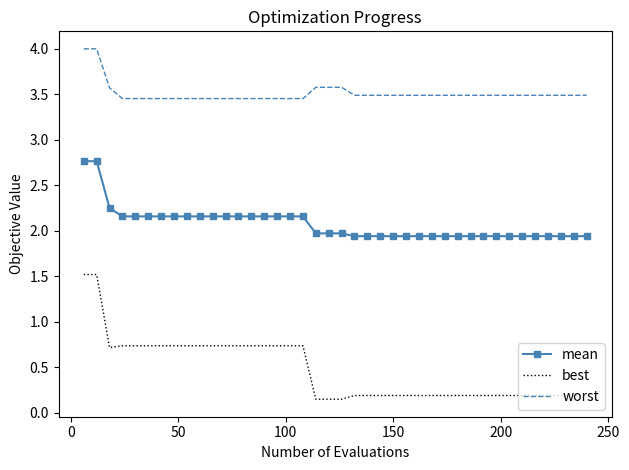

Rank the series by their maximum value, from highest to lowest.

worst, mean, best